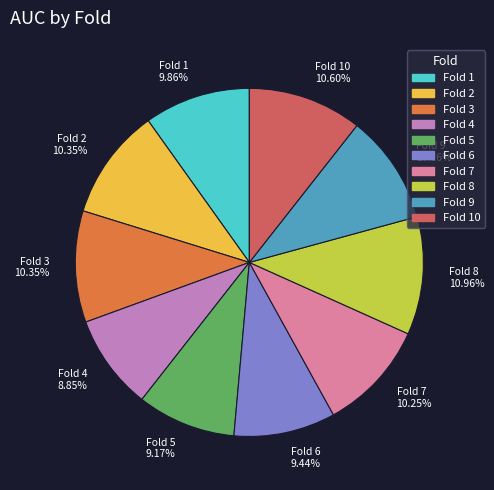

Combined, do Fold 10 and Fold 8 account for over 50%?

No